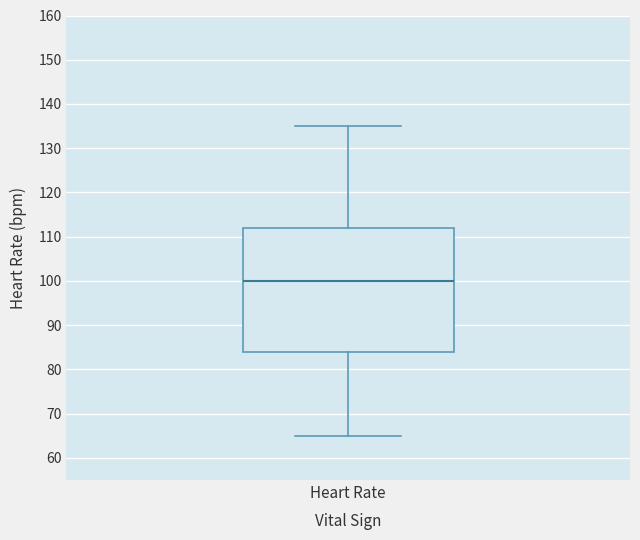

Read this box plot against the y-axis: the position of the median line, the range covered by the box, and the ends of both whiskers. The values are not printed on the chart, so give them approximately, as read against the axis.

median 100, box 84 to 112, whiskers 65 to 135